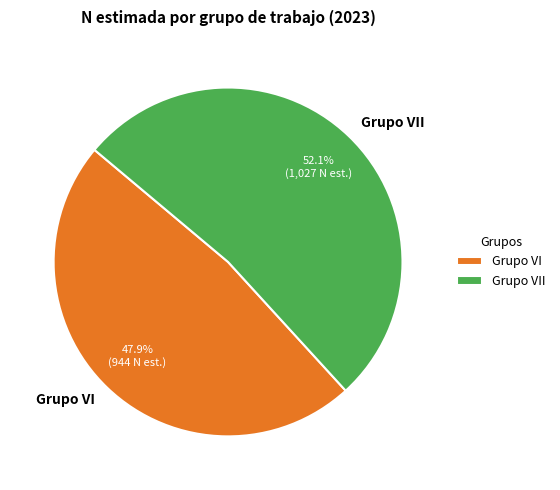

Approximately how many times larger is the value at Grupo VII compared to Grupo VI?

1.1